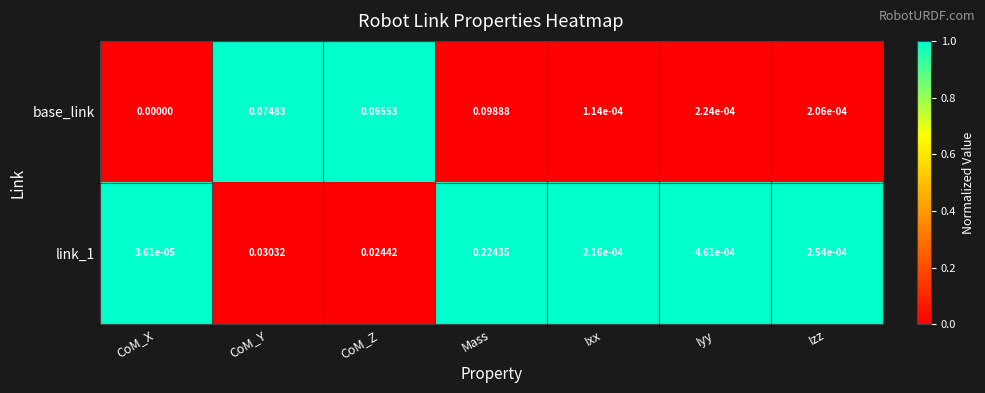

List the labels in order of base_link value, largest first.

Mass, CoM_Y, CoM_Z, Iyy, Izz, Ixx, CoM_X